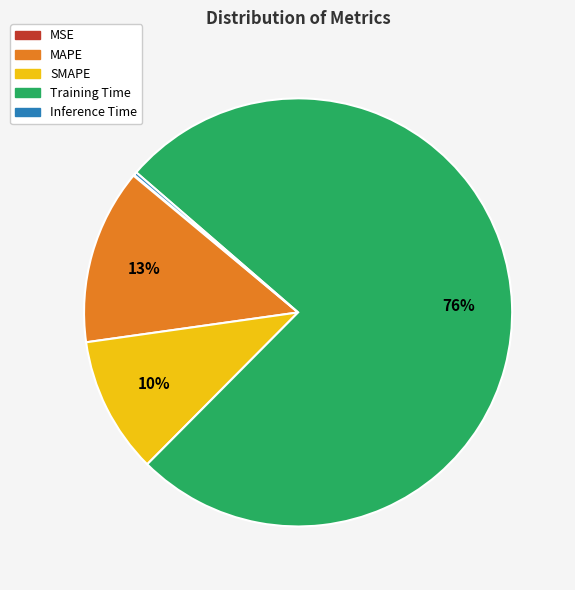

Between SMAPE and Training Time, which is larger?

Training Time